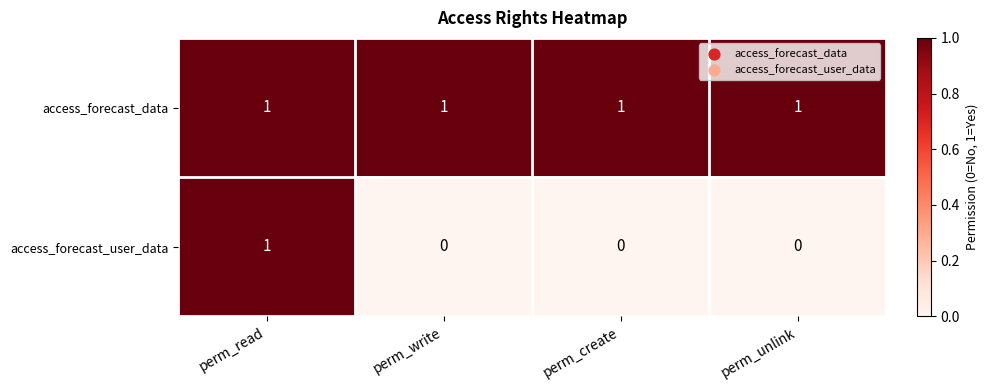

Reading left to right, transcribe all the data shown in this chart.

access_forecast_data: 1	1	1	1
access_forecast_user_data: 1	0	0	0